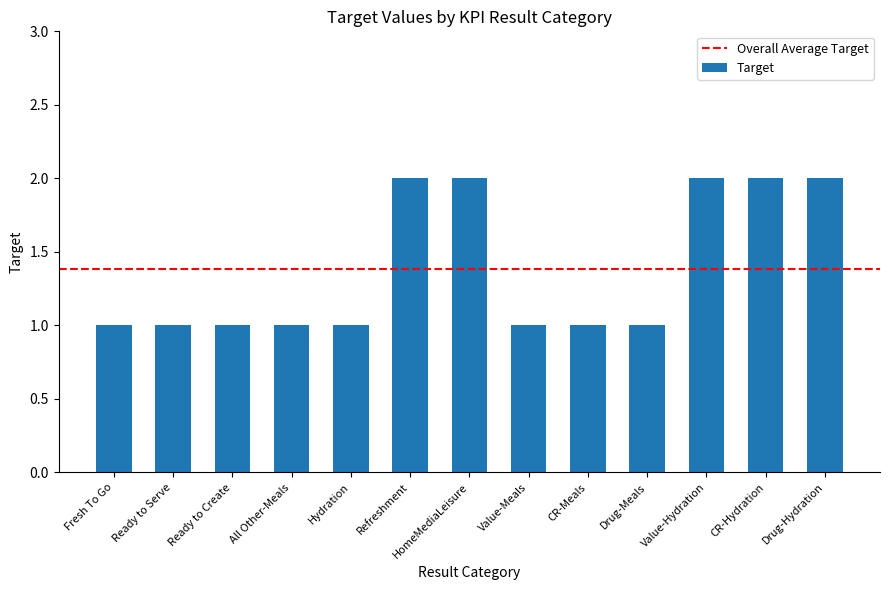

What is the difference between the second highest and minimum values?

1